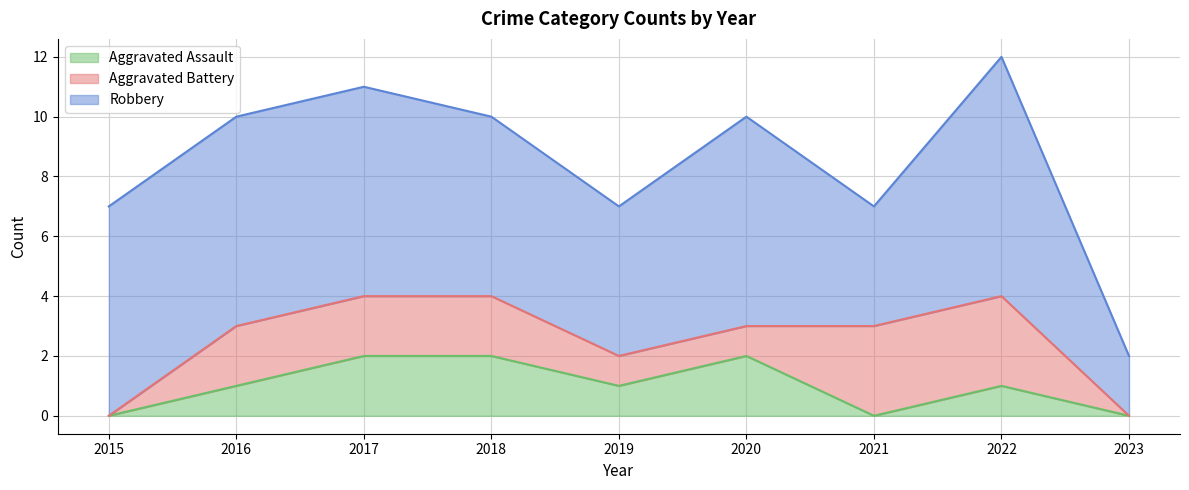

How many times do Aggravated Assault and Aggravated Battery cross each other?

1